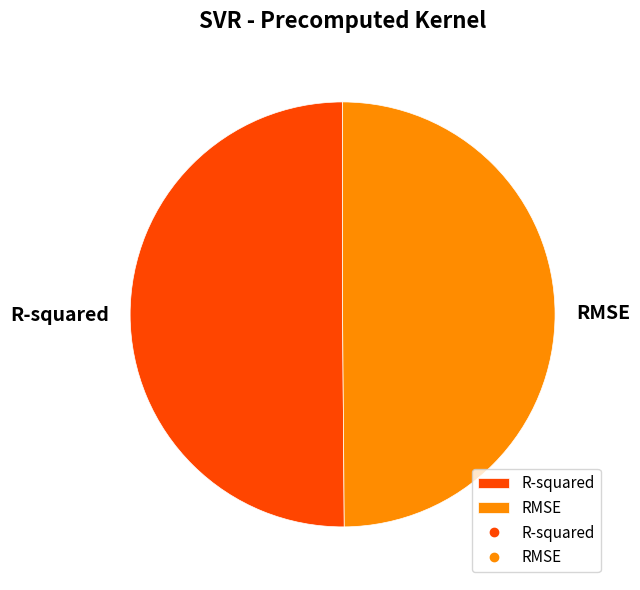

Is the sum of R-squared and RMSE greater than half?

Yes